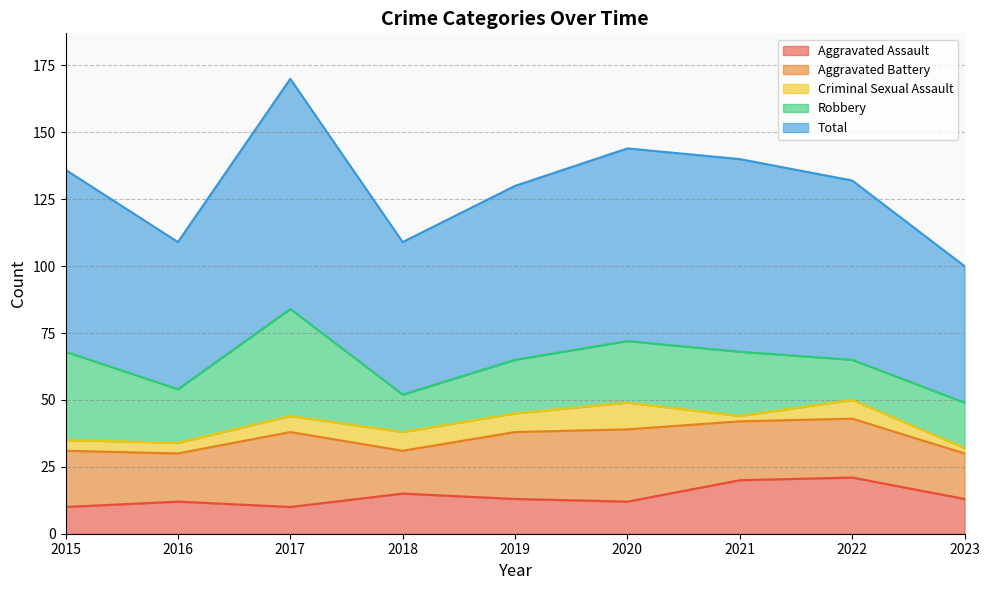

Which label corresponds to the largest value in the chart?

2017